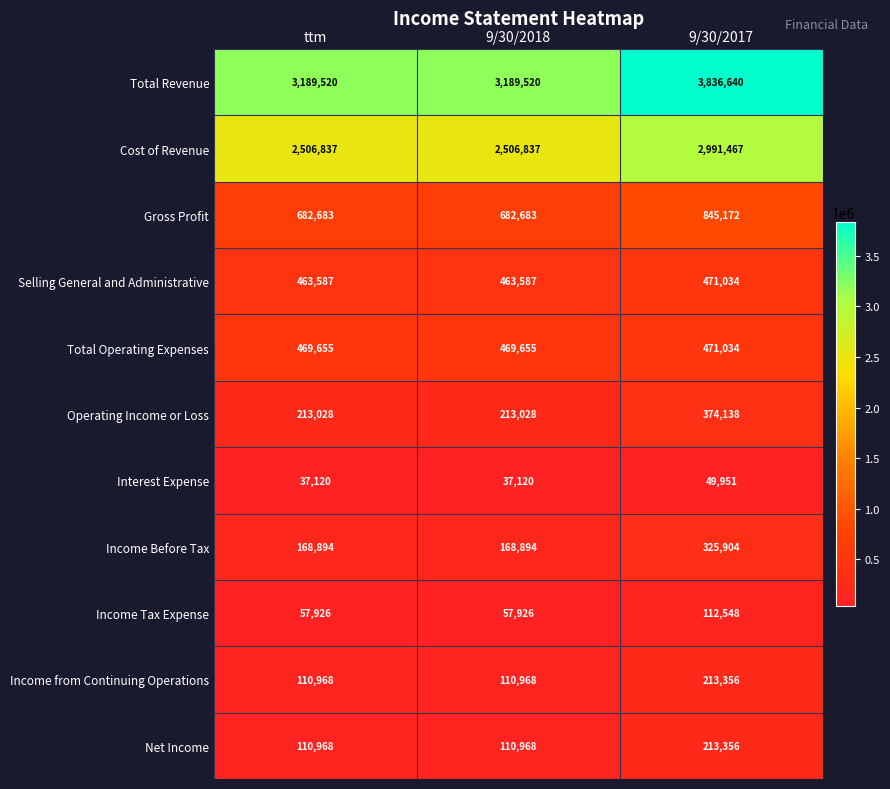

At which category is the sum across all series the highest?

9/30/2017